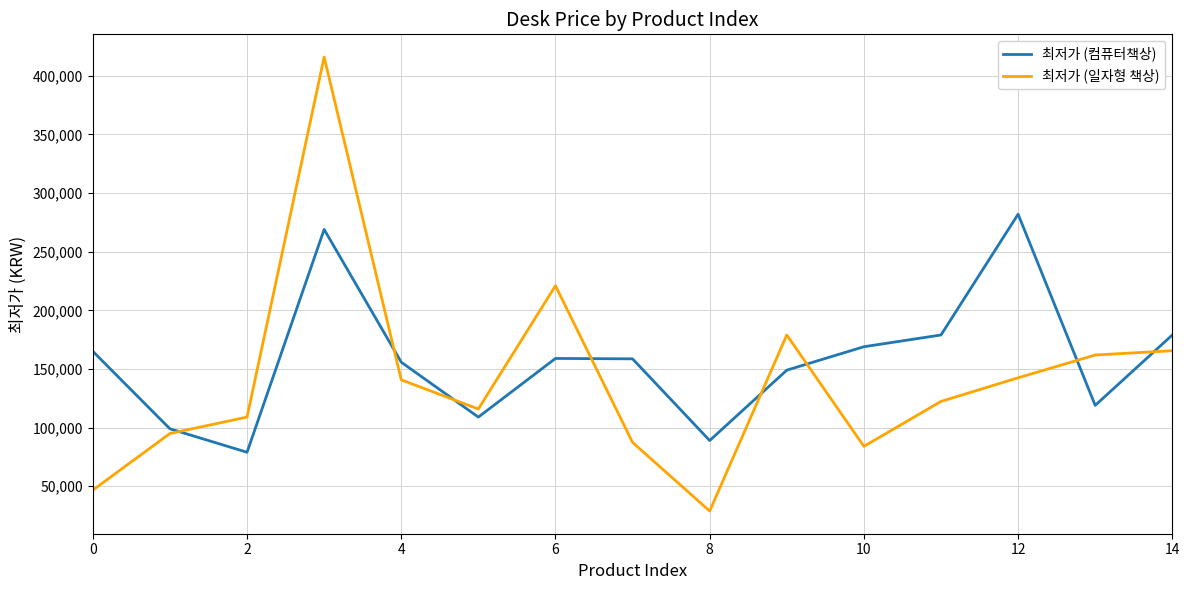

What is the lowest value of the 최저가 (일자형 책상) series?

28900